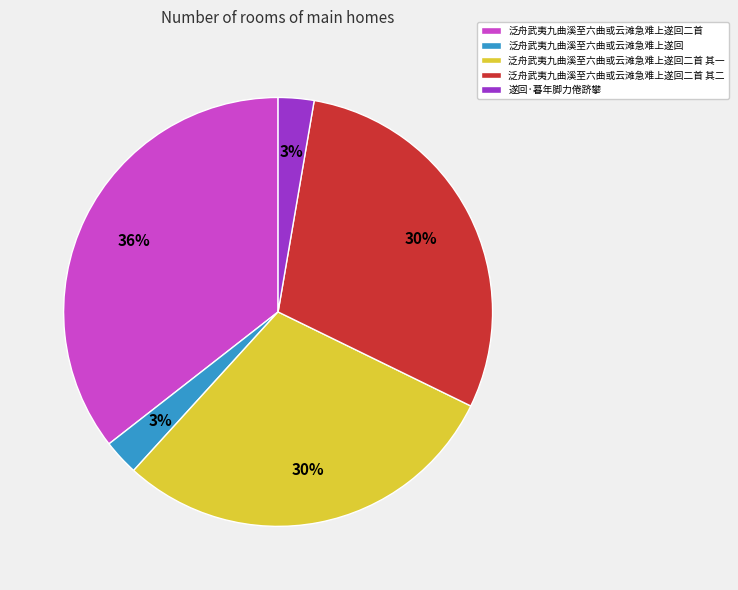

Which category has the biggest portion of the pie?

泛舟武夷九曲溪至六曲或云滩急难上遂回二首